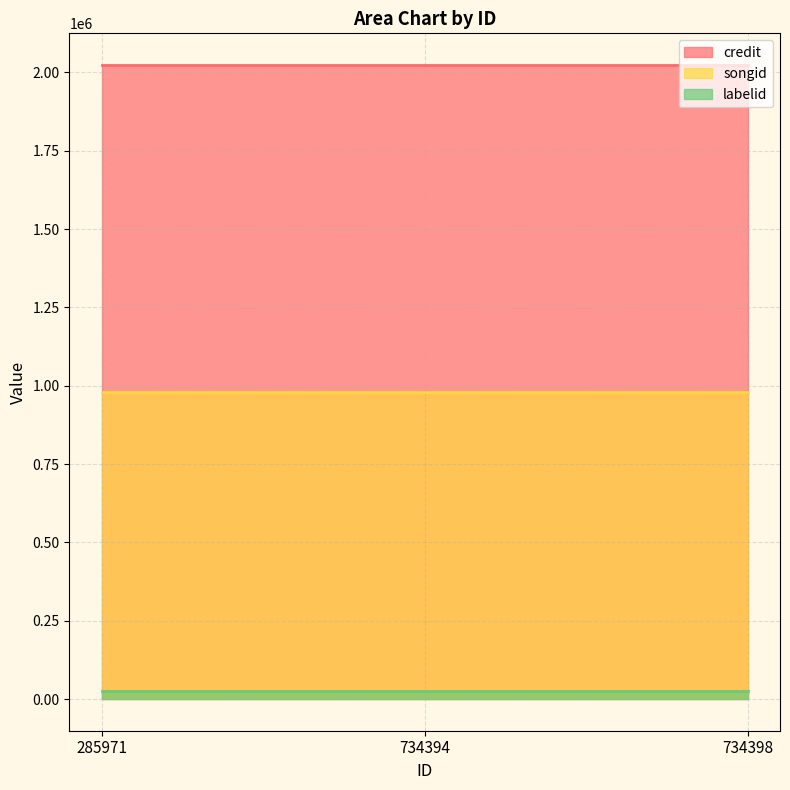

What is the minimum value shown in the chart?

25024